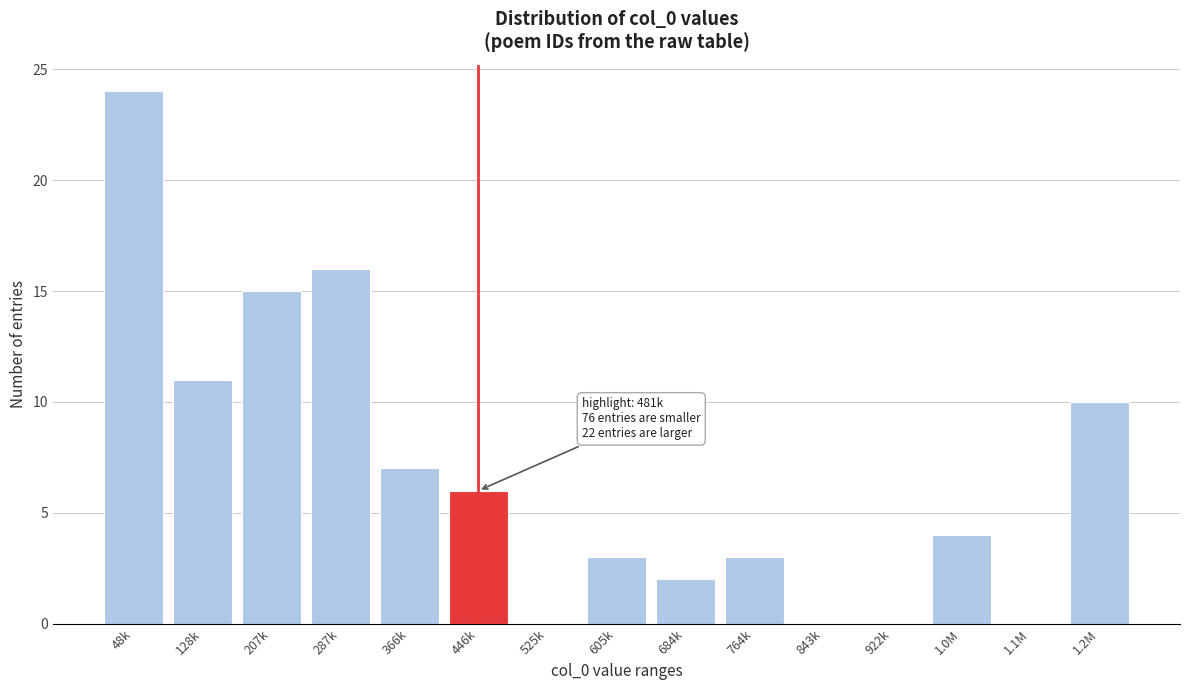

Reading left to right, extract all data points from this chart.

48k=24	128k=11	207k=15	287k=16	366k=7	446k=6	525k=0	605k=3	684k=2	764k=3	843k=0	922k=0	1.0M=4	1.1M=0	1.2M=10